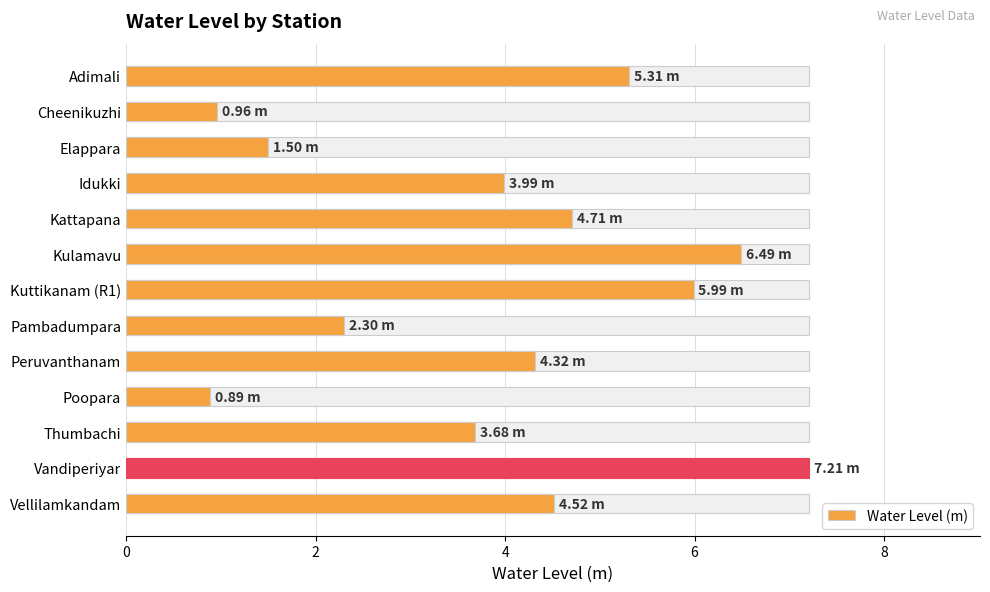

What is the sum of all values?

51.9